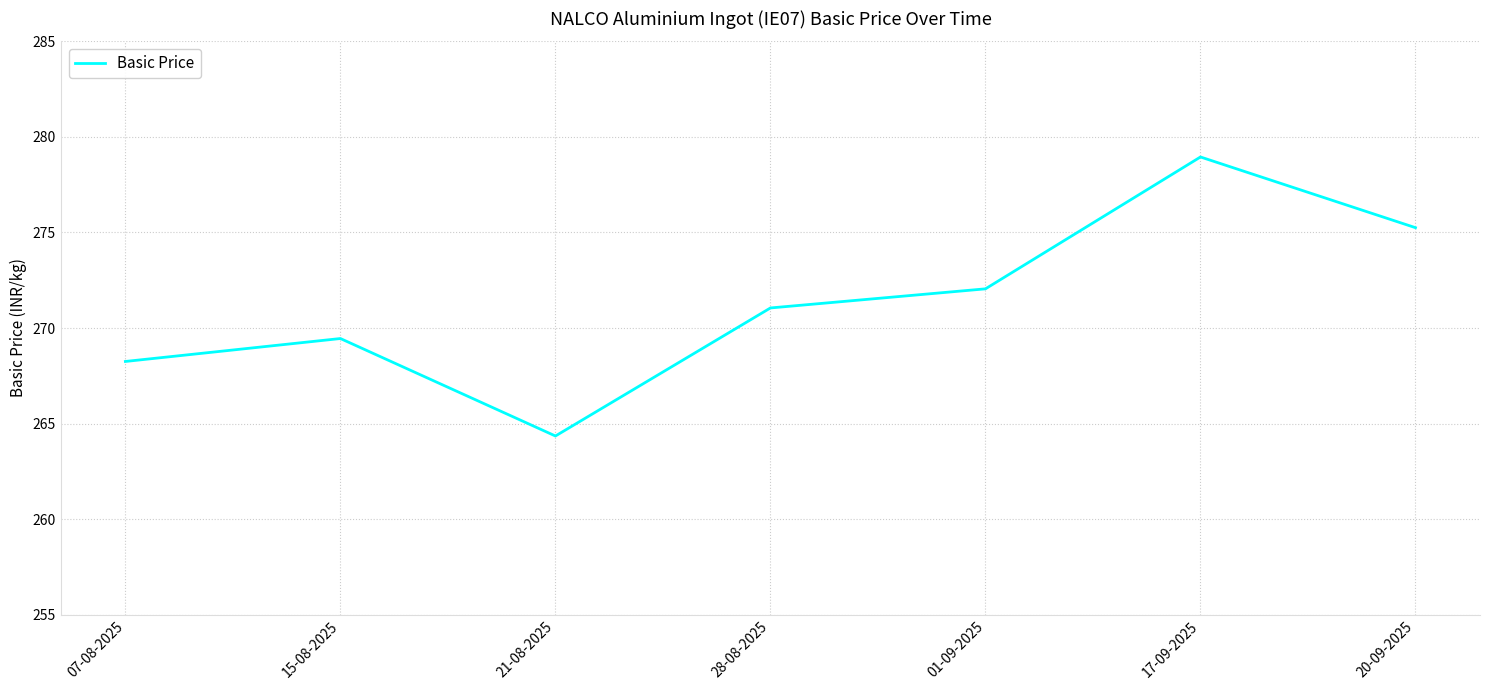

Does the chart display data point markers on the line(s)?

No